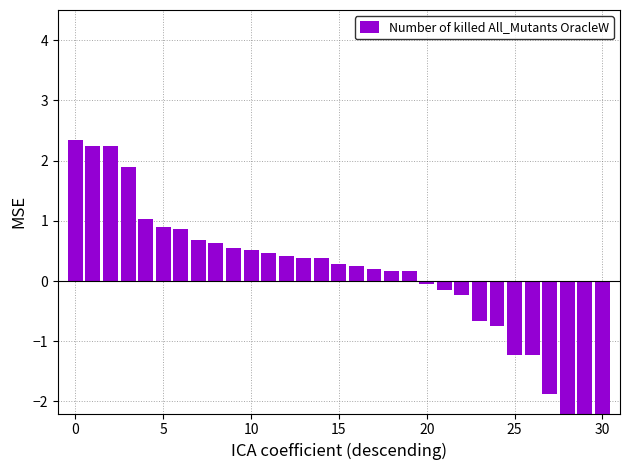

Where is the data nearest to the value -1?

25